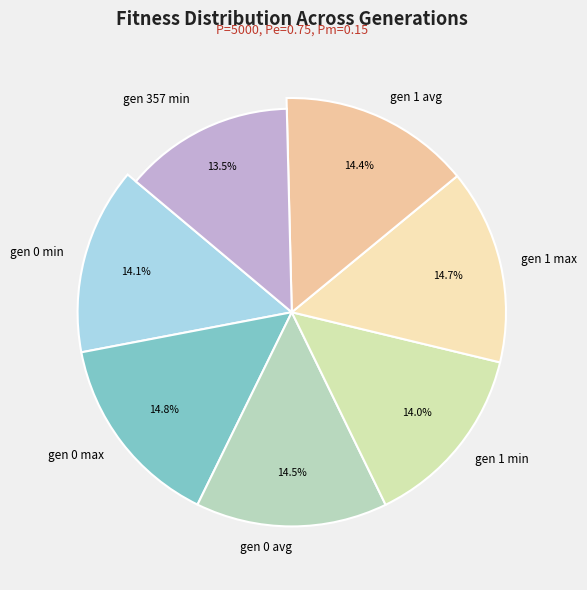

To the nearest percent, what is the difference between the largest and smallest slice percentages?

1%